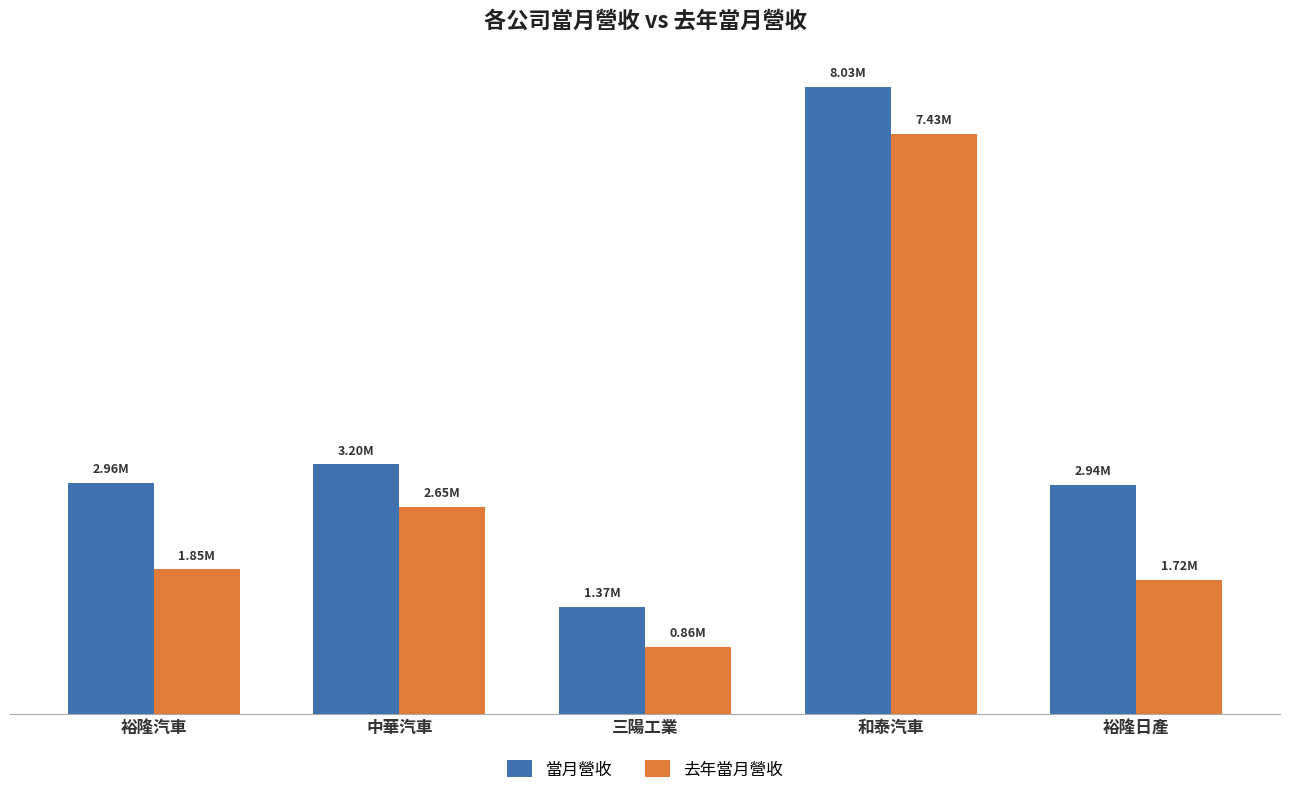

At which label does 去年當月營收 reach its peak?

和泰汽車